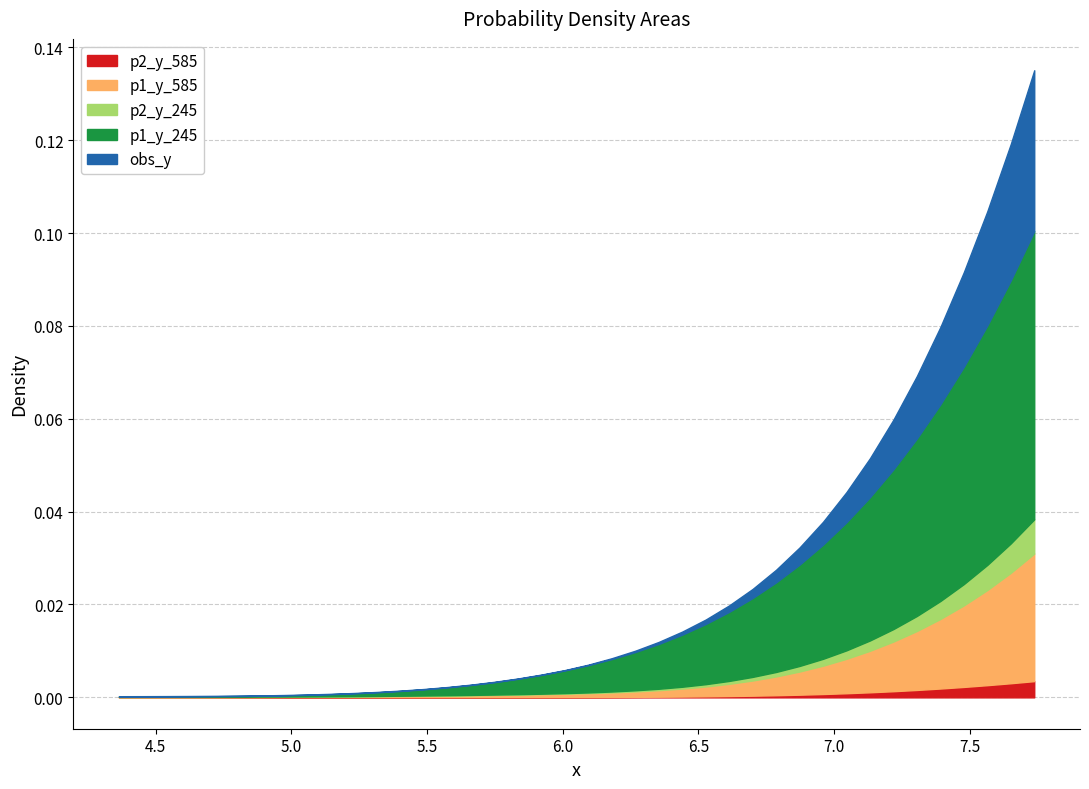

List the labels in order of p2_y_585 value, smallest first.

0, 1, 2, 3, 4, 5, 6, 7, 8, 9, 10, 11, 12, 13, 14, 15, 16, 17, 18, 19, 20, 21, 22, 23, 24, 25, 26, 27, 28, 29, 30, 31, 32, 33, 34, 35, 36, 37, 38, 39